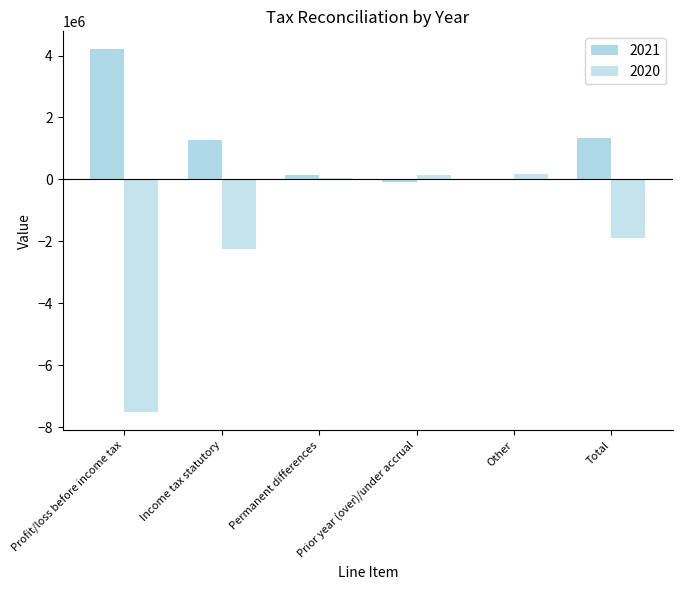

How many groups of bars are there?

6